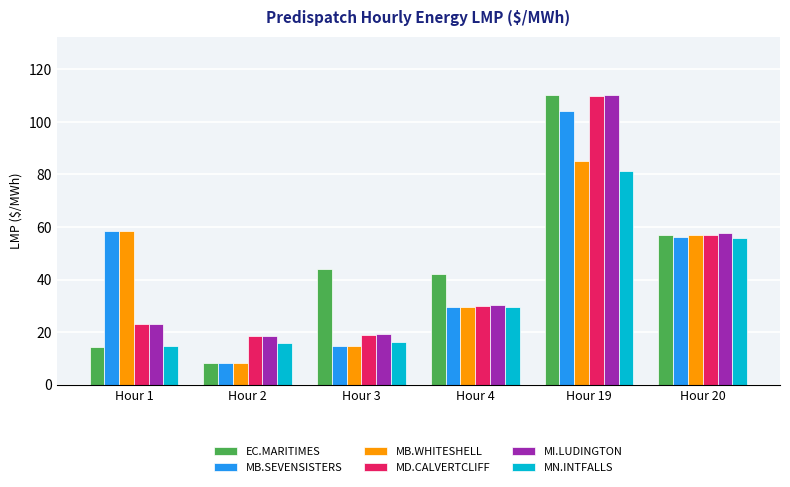

At which category is the sum across all series the highest?

Hour 19